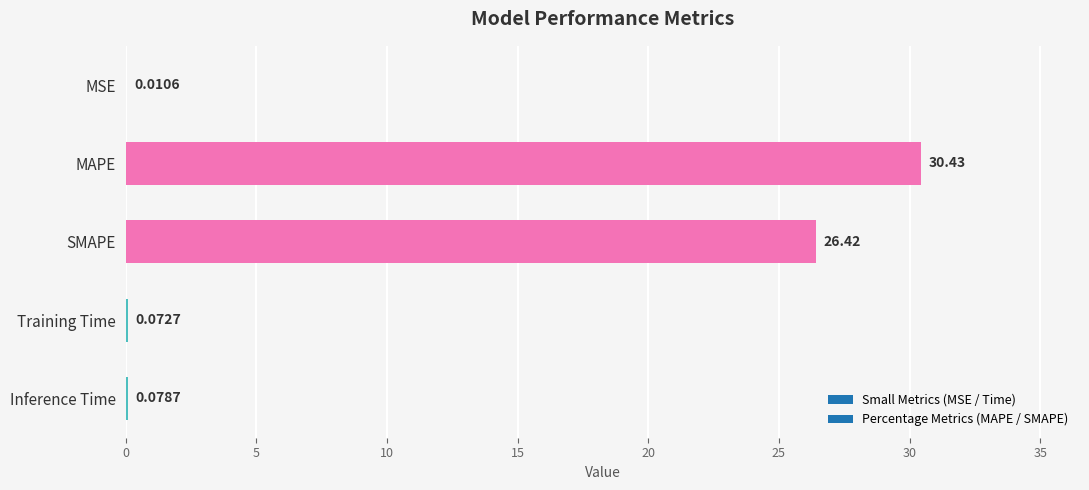

At which category does the chart reach its peak across all series?

MAPE